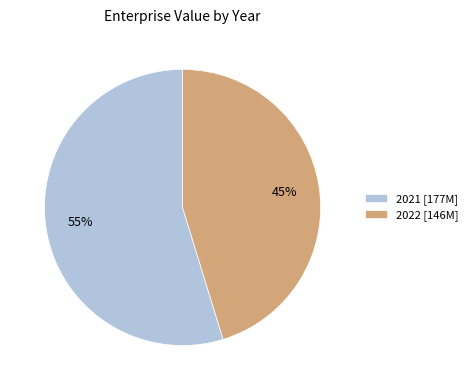

True or false: 2021 accounts for 48% of the total.

False